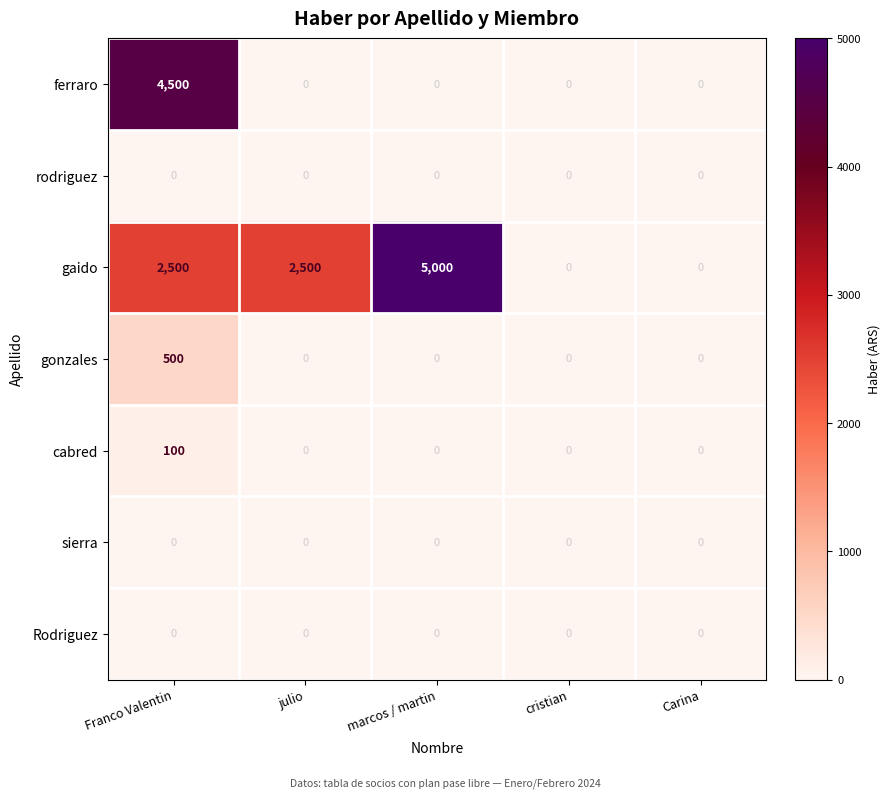

Which series changed the most between Franco Valentin and cristian?

ferraro